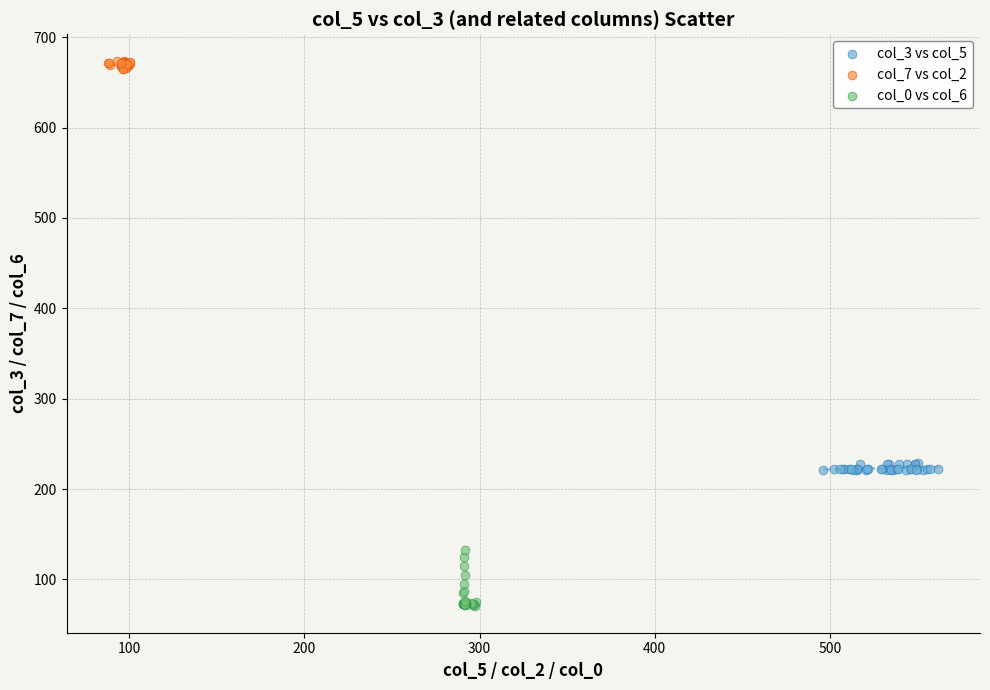

Which series reaches the minimum Y coordinate?

col_0 vs col_6